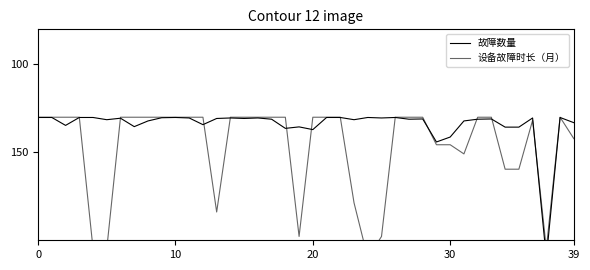

After their last crossing, which series has the higher values: 故障数量 or 设备故障时长（月）?

设备故障时长（月）